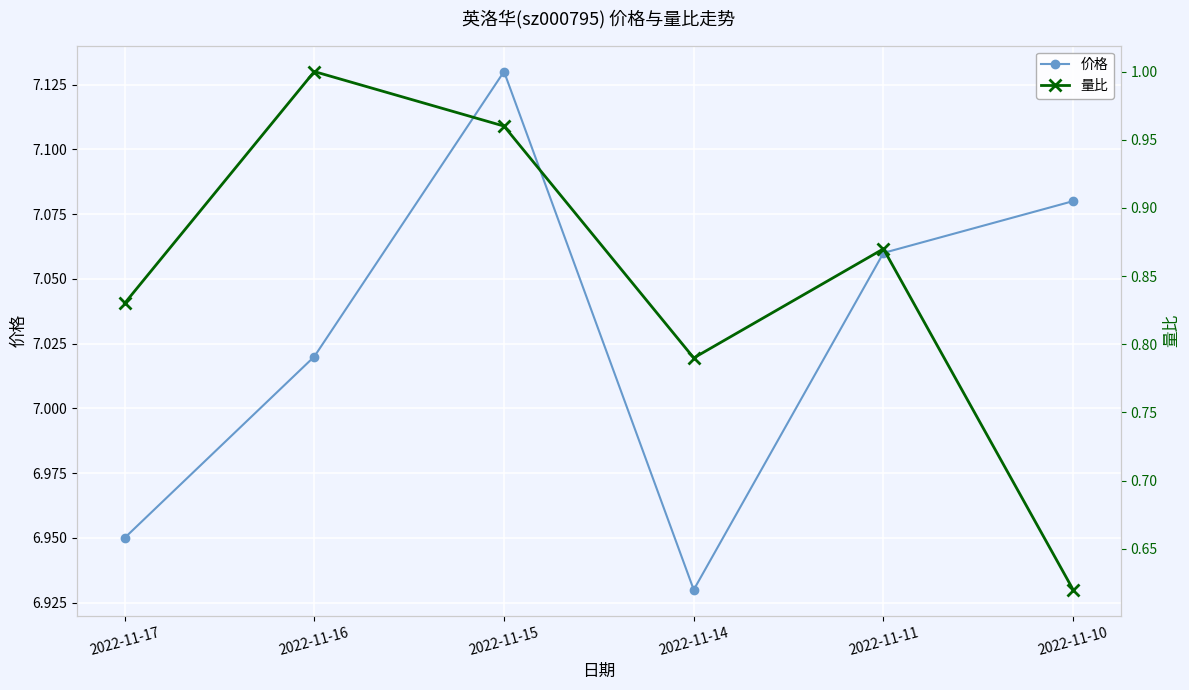

The value of 量比 at 2022-11-11 is 0.5. True or false?

False